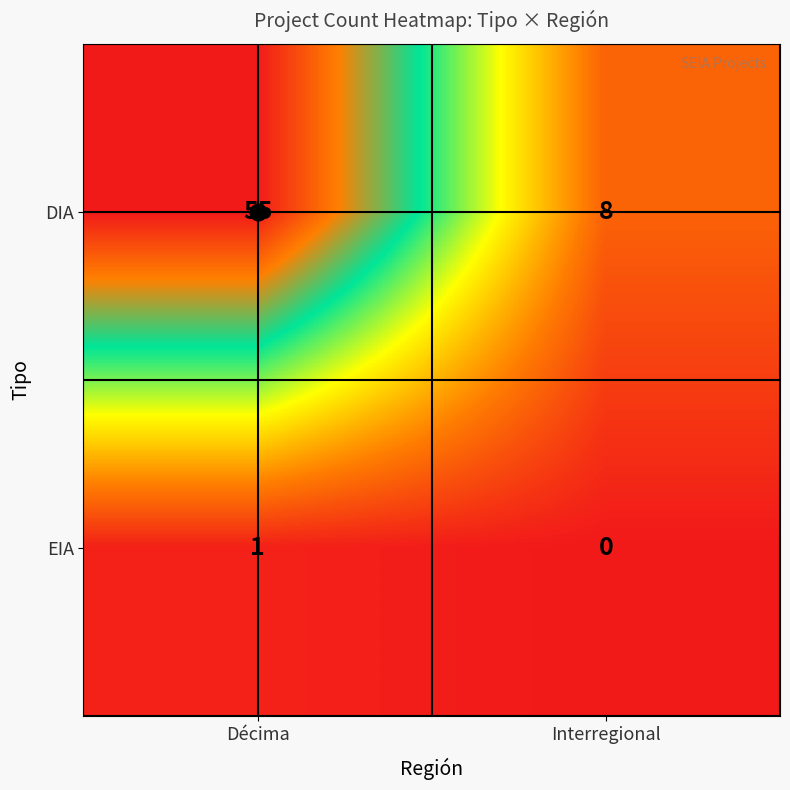

Which category has the lowest value across all series?

Interregional